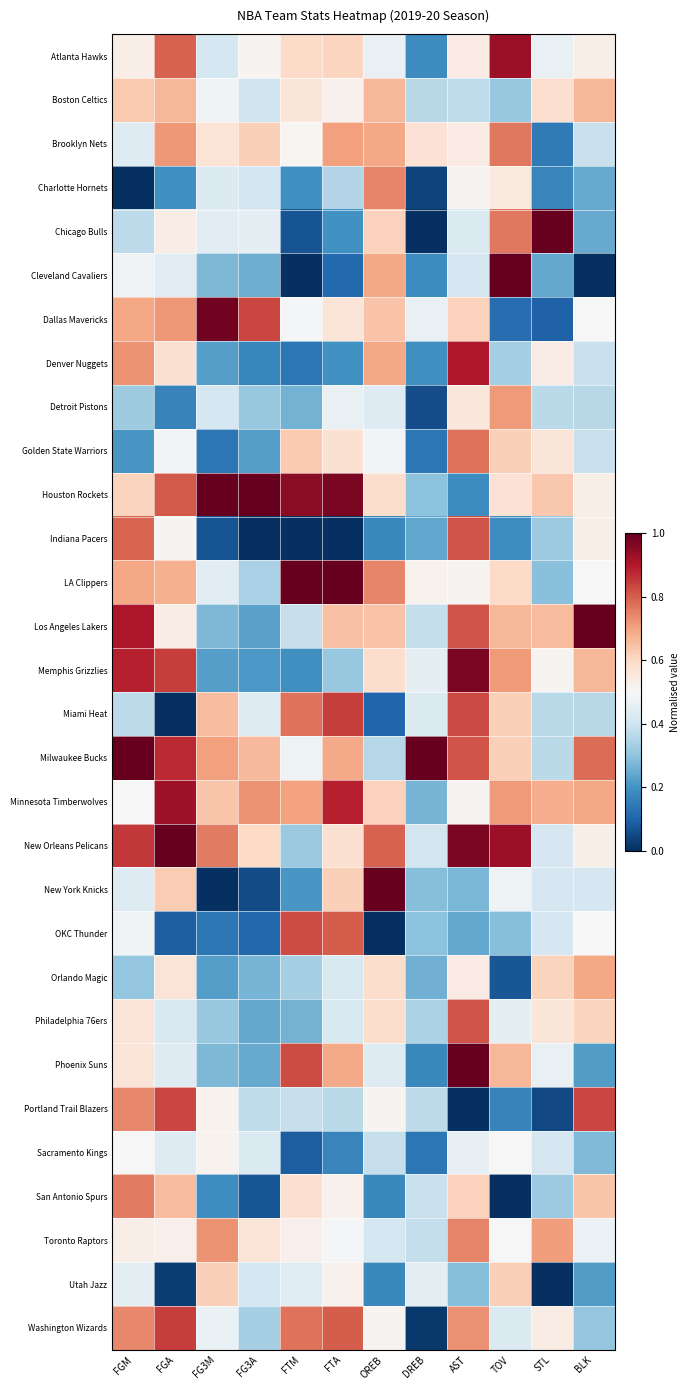

What is the difference between the highest and lowest values at DREB?

1.0